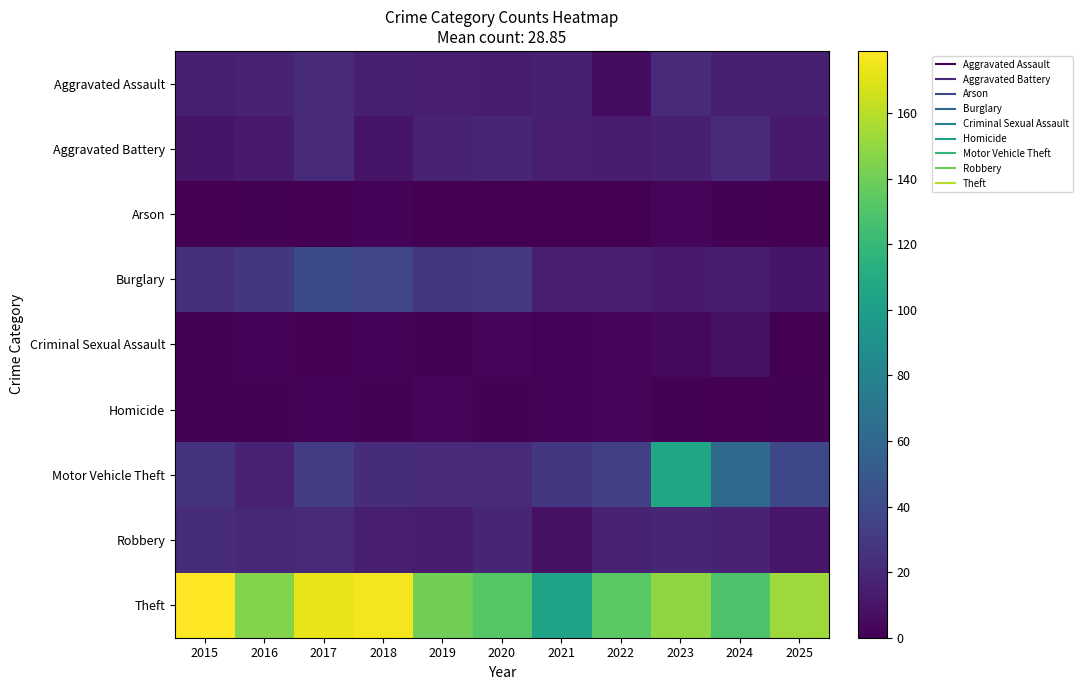

Reading left to right, what are all the values shown in this chart?

Aggravated Assault: 2015=16	2016=17	2017=21	2018=16	2019=15	2020=14	2021=16	2022=6	2023=22	2024=16	2025=16
Aggravated Battery: 2015=10	2016=13	2017=22	2018=10	2019=17	2020=19	2021=15	2022=14	2023=16	2024=21	2025=13
Arson: 2015=0	2016=1	2017=0	2018=2	2019=0	2020=0	2021=0	2022=0	2023=3	2024=1	2025=0
Burglary: 2015=24	2016=29	2017=40	2018=38	2019=28	2020=30	2021=15	2022=15	2023=13	2024=14	2025=10
Criminal Sexual Assault: 2015=1	2016=2	2017=0	2018=2	2019=1	2020=3	2021=2	2022=3	2023=4	2024=8	2025=0
Homicide: 2015=1	2016=1	2017=2	2018=1	2019=3	2020=1	2021=2	2022=3	2023=1	2024=0	2025=1
Motor Vehicle Theft: 2015=26	2016=17	2017=32	2018=23	2019=21	2020=21	2021=29	2022=34	2023=105	2024=62	2025=39
Robbery: 2015=23	2016=20	2017=21	2018=15	2019=14	2020=19	2021=8	2022=17	2023=19	2024=17	2025=11
Theft: 2015=179	2016=146	2017=173	2018=176	2019=140	2020=132	2021=103	2022=133	2023=149	2024=129	2025=153